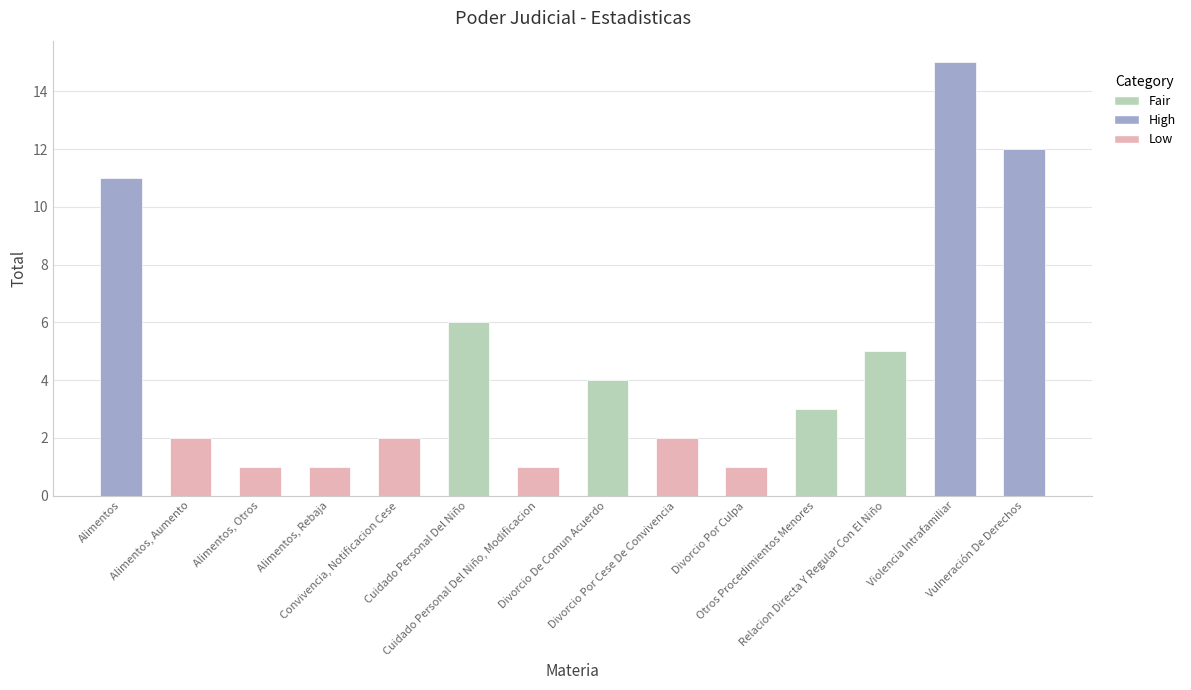

What is the minimum value shown in the chart?

1